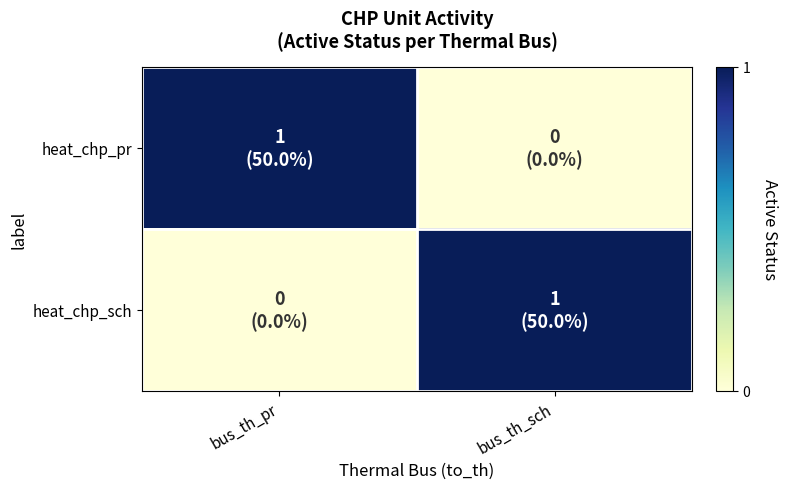

List the series in order of their peak value, lowest first.

heat_chp_pr, heat_chp_sch